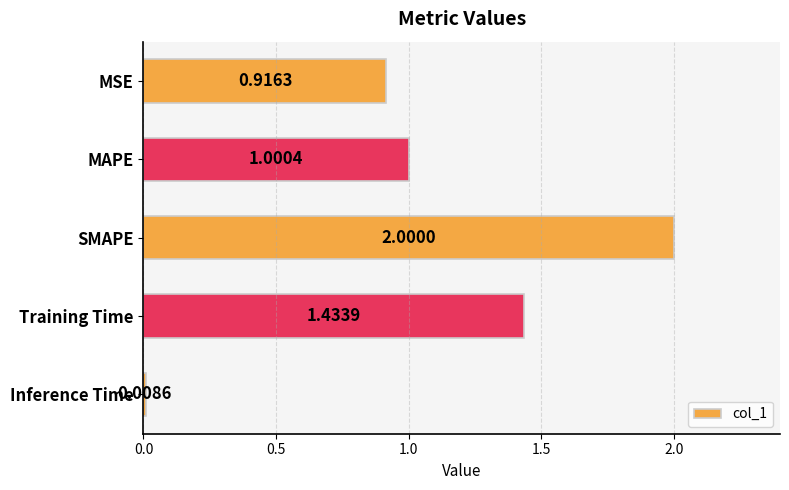

Which category has the highest value across all series?

SMAPE